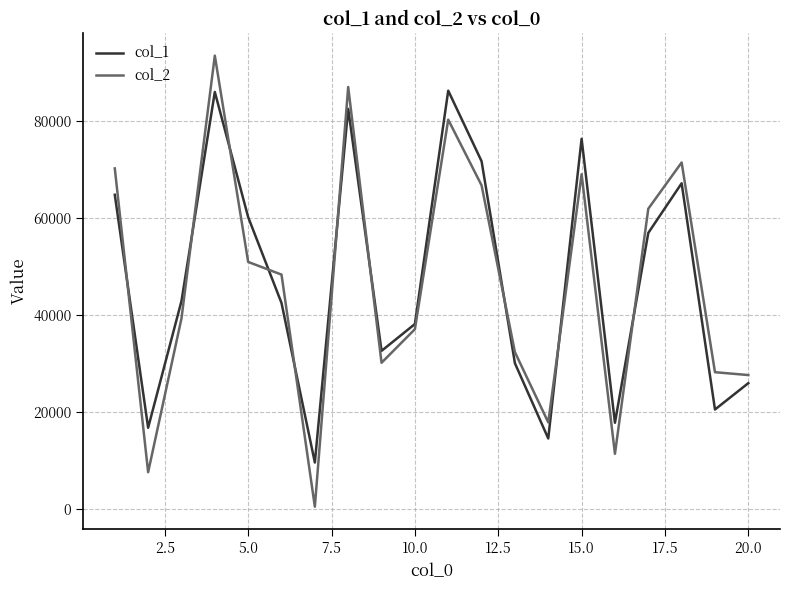

What is the maximum value shown in the chart?

93535